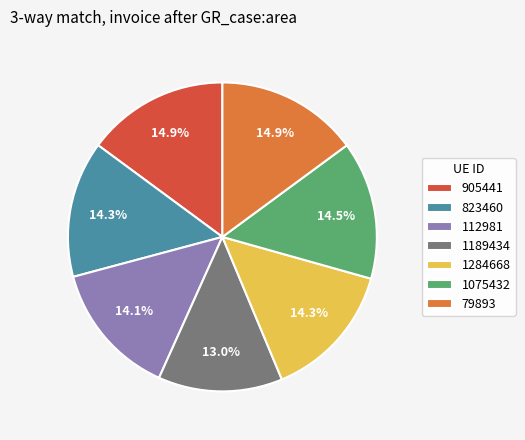

Is 1284668 the majority of the pie?

No